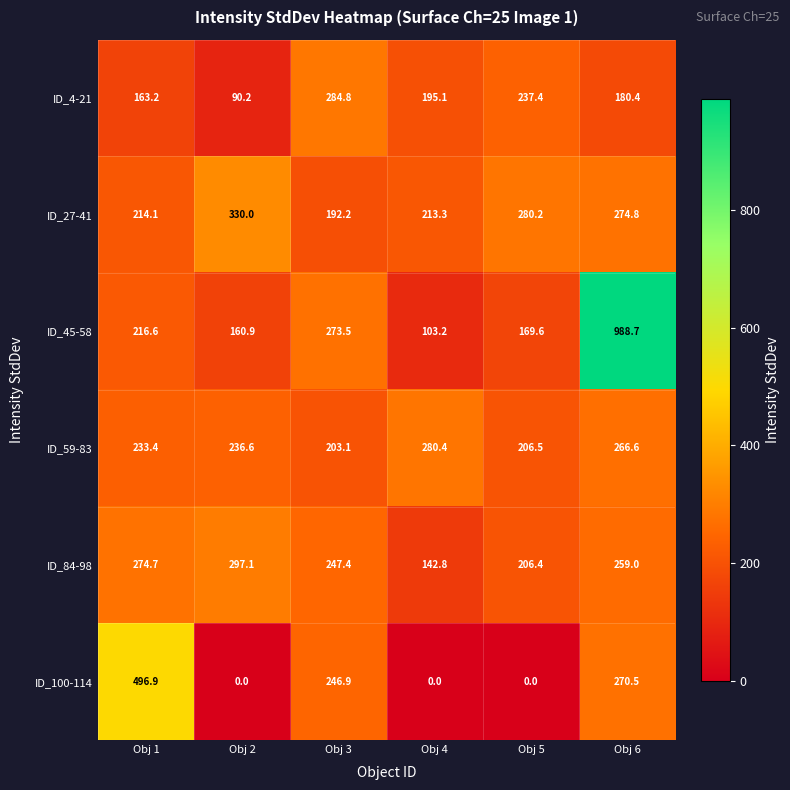

At which label does ID_100-114 first exceed 246?

Obj 1